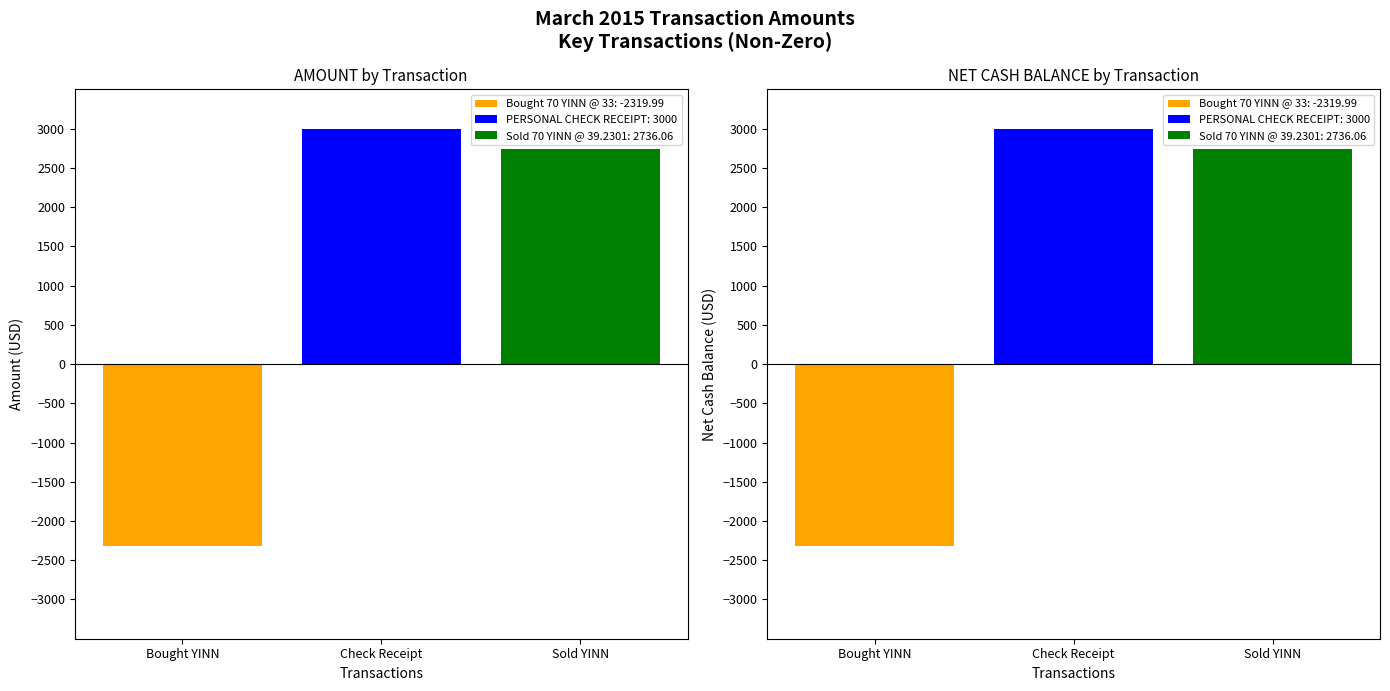

At which label does NET CASH BALANCE reach its peak?

PERSONAL CHECK RECEIPT